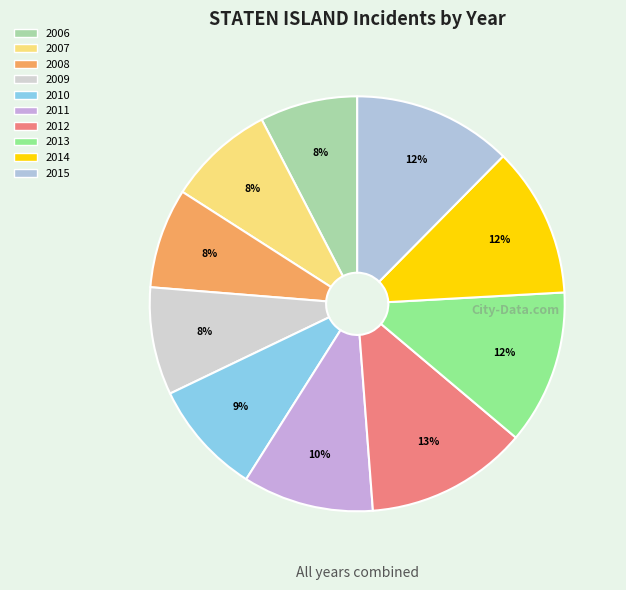

To the nearest percent, what percentage of the pie is 2006?

8%